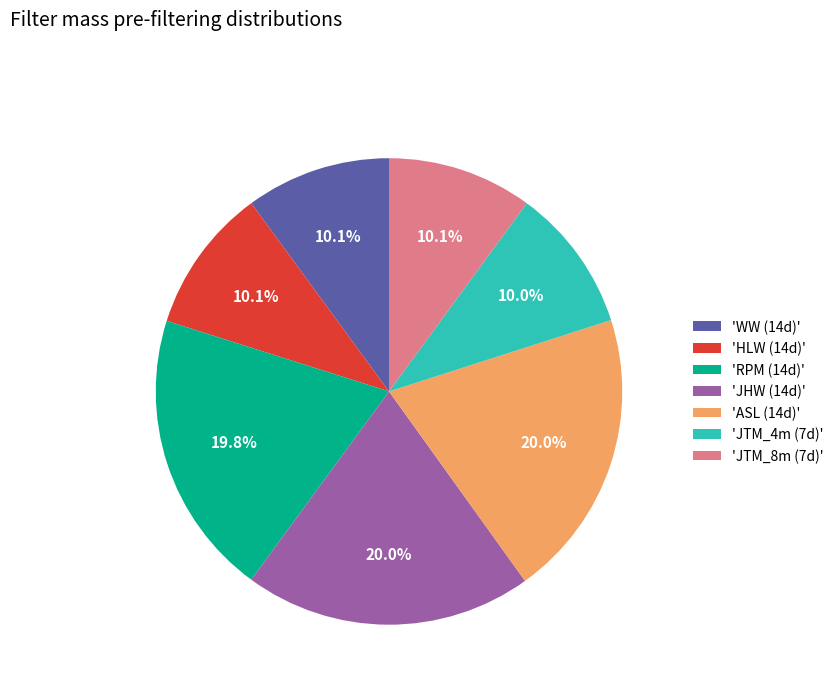

Combined, do 'RPM (14d)' and 'HLW (14d)' account for over 50%?

No